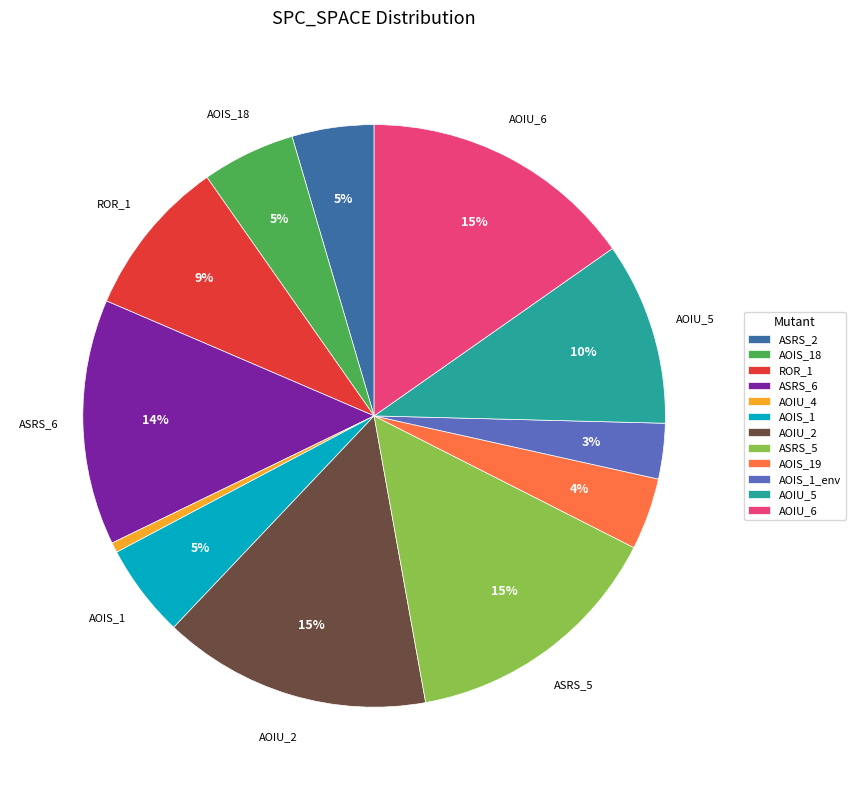

How many segments does this pie chart have?

12